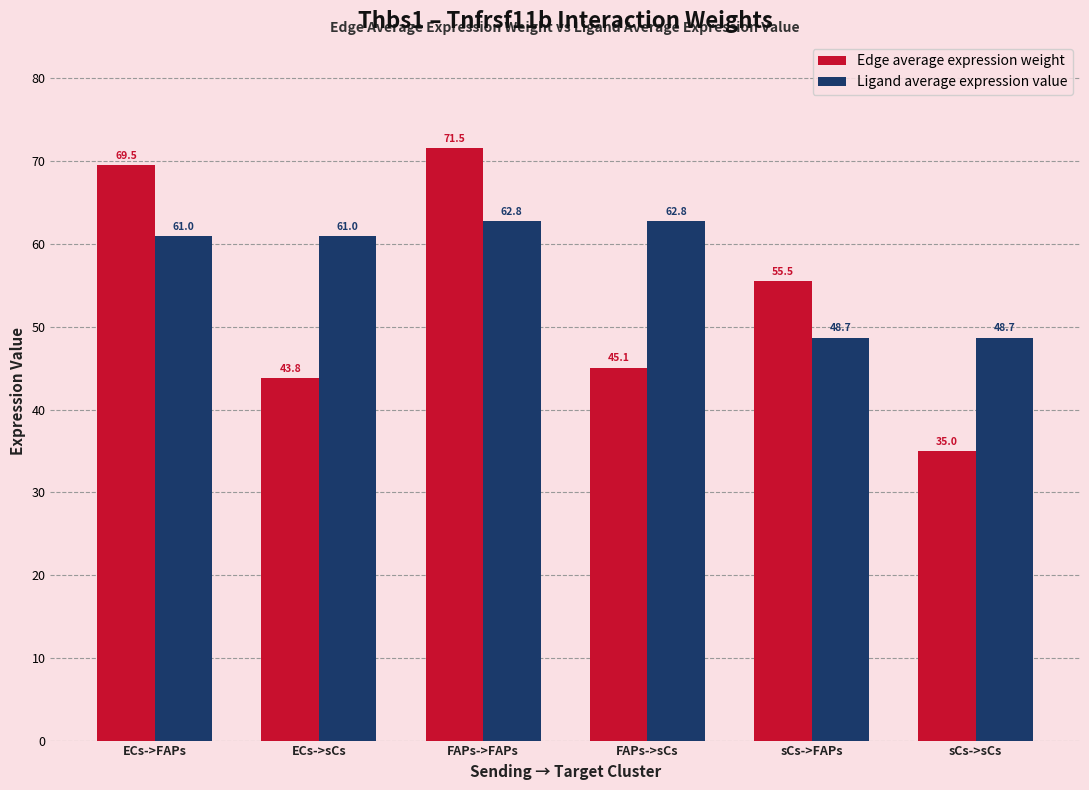

What is the maximum value shown in the chart?

71.5